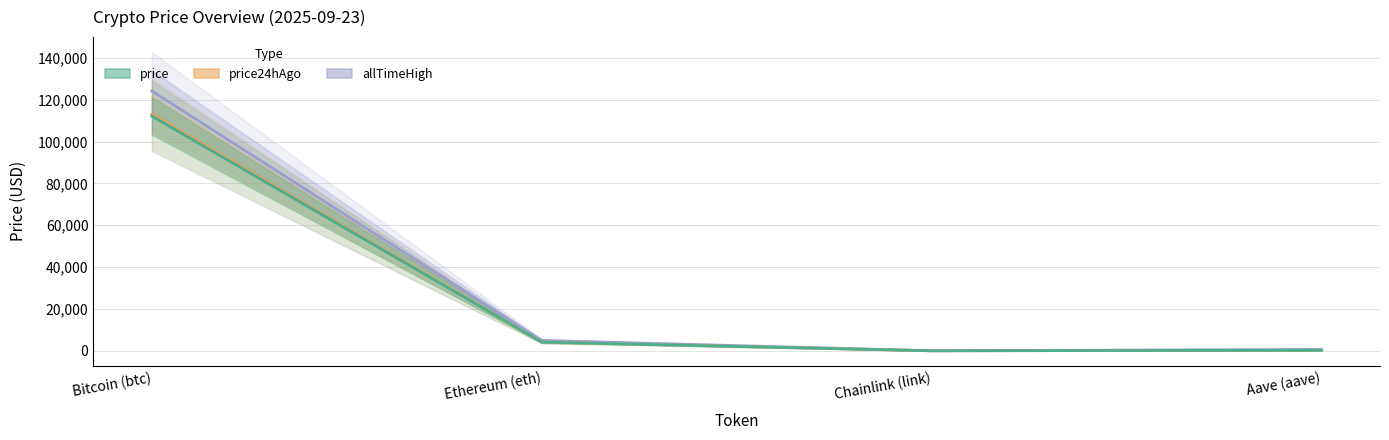

Between Ethereum (eth) and Aave (aave), which series saw the biggest shift?

allTimeHigh